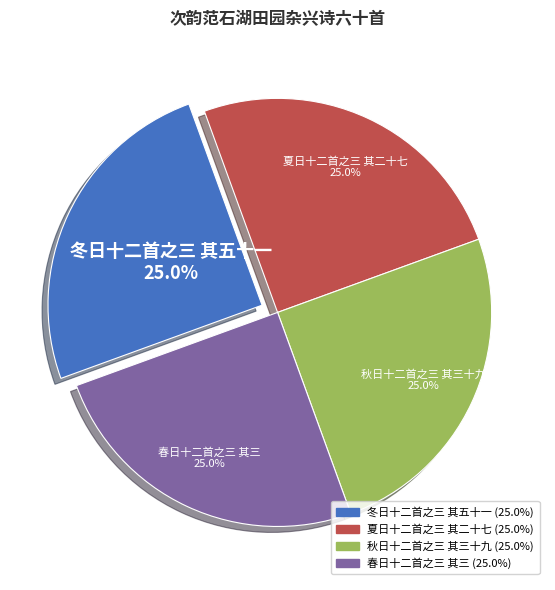

Approximately how many times larger is the value at 夏日十二首之三 其二十七 compared to 秋日十二首之三 其三十九?

1.0